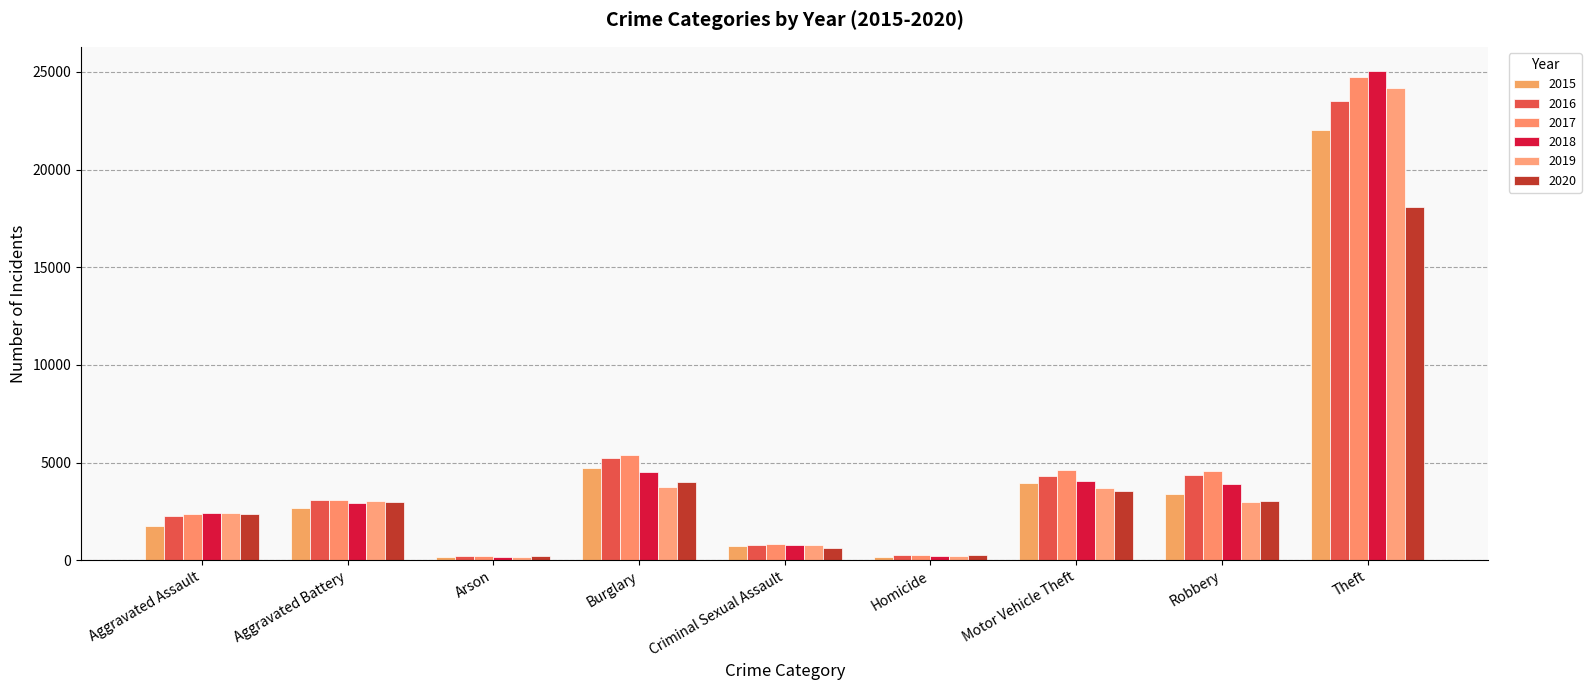

What position from the right is Arson?

7